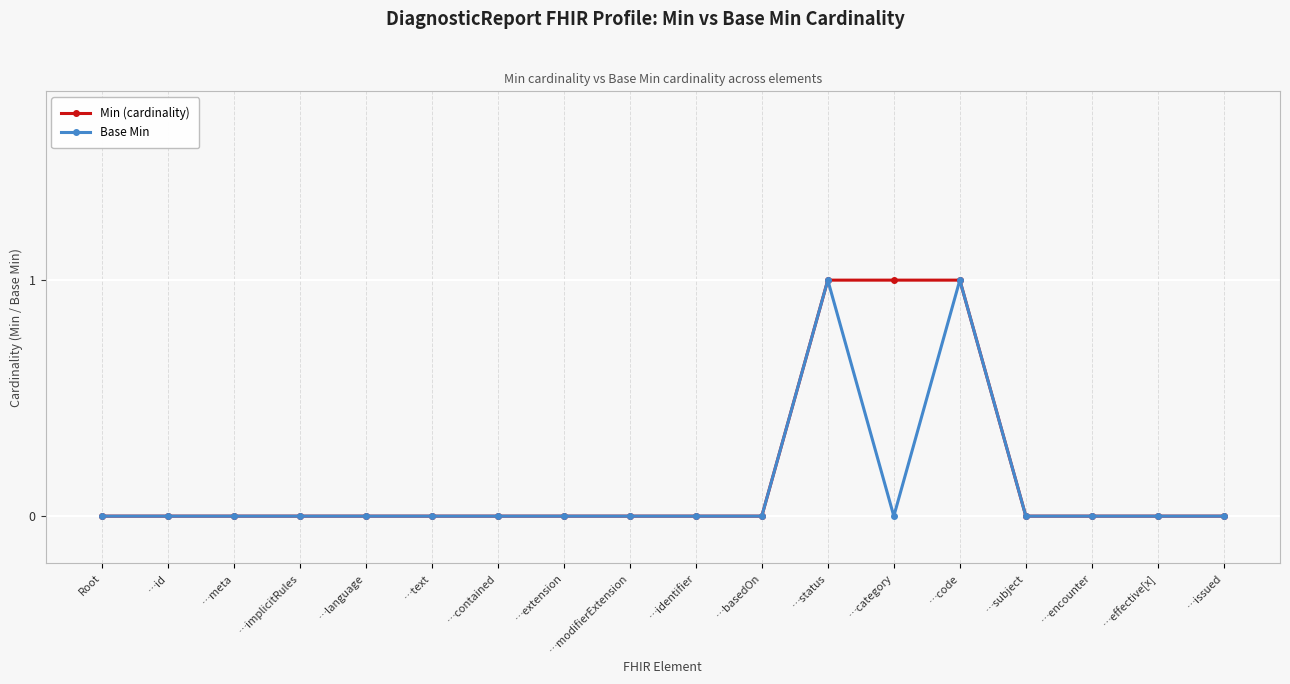

What is the label of the 3rd point from the right?

…encounter